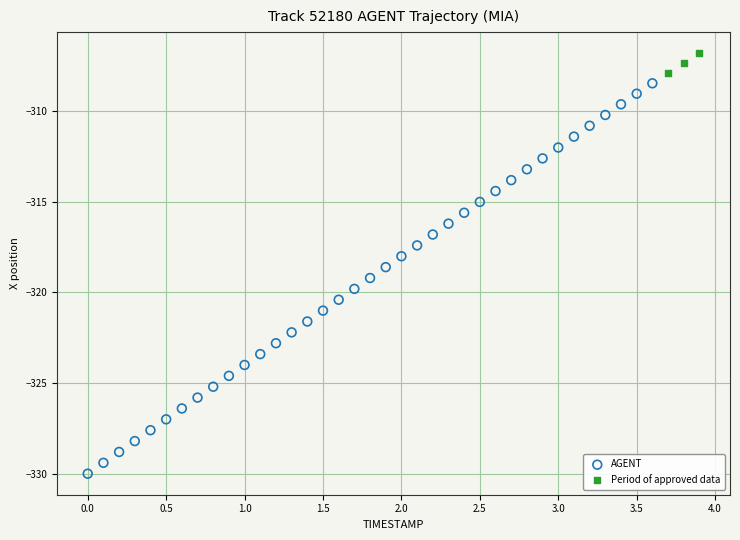

Which series reaches the maximum Y coordinate?

Period of approved data